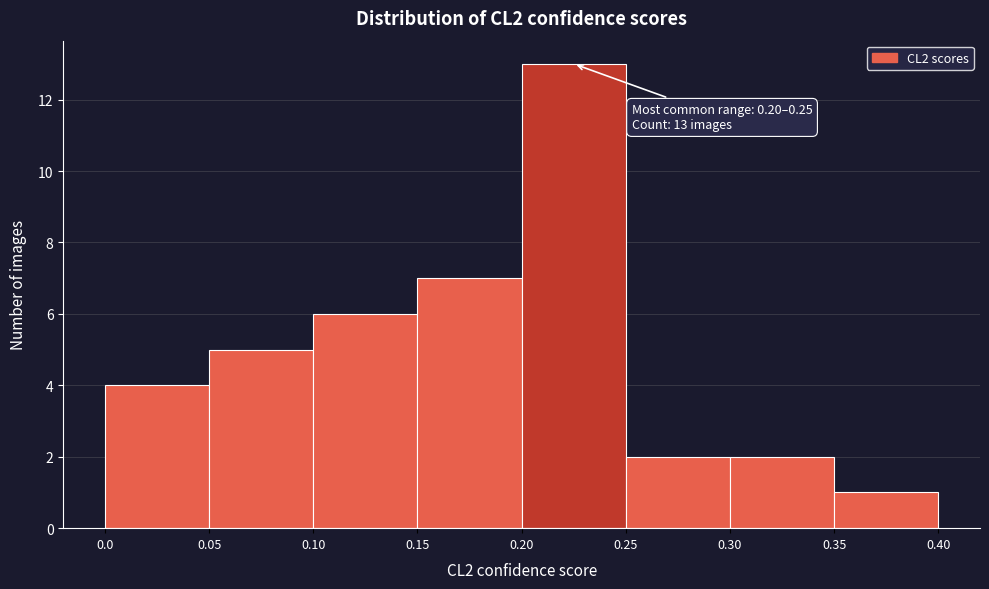

Which range on the x-axis has the tallest bar?

0.20 to 0.25